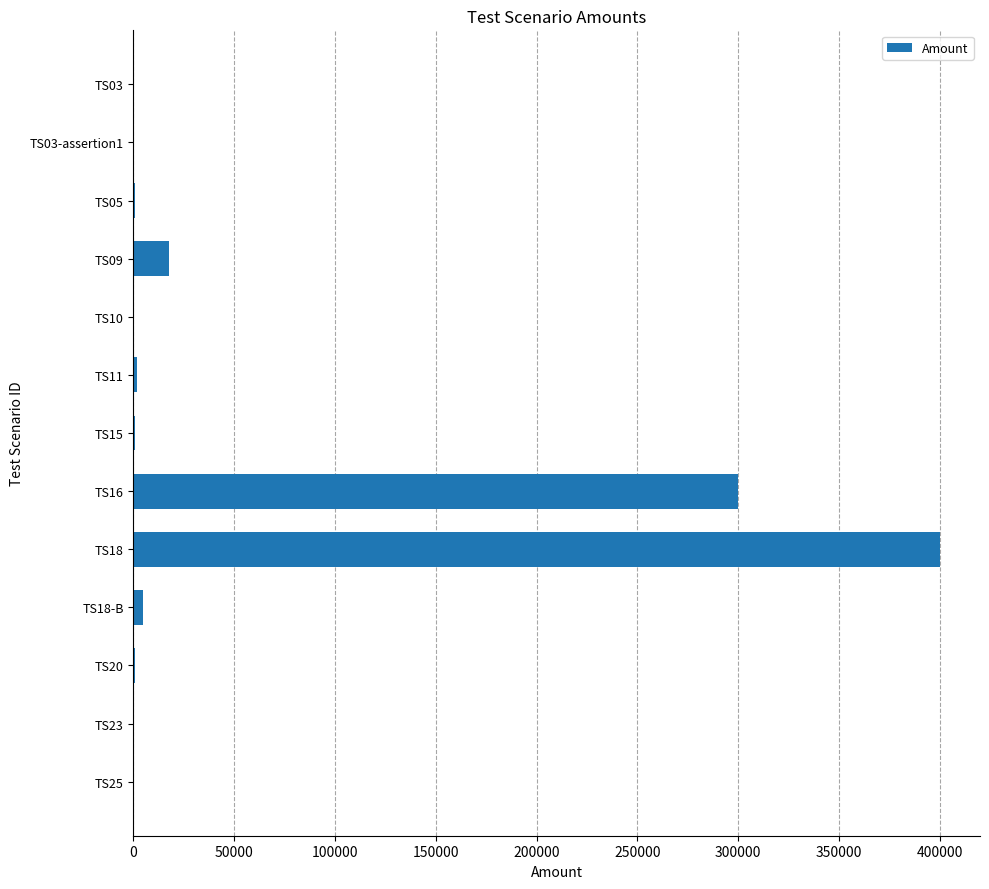

What is the sum of all values?

729600